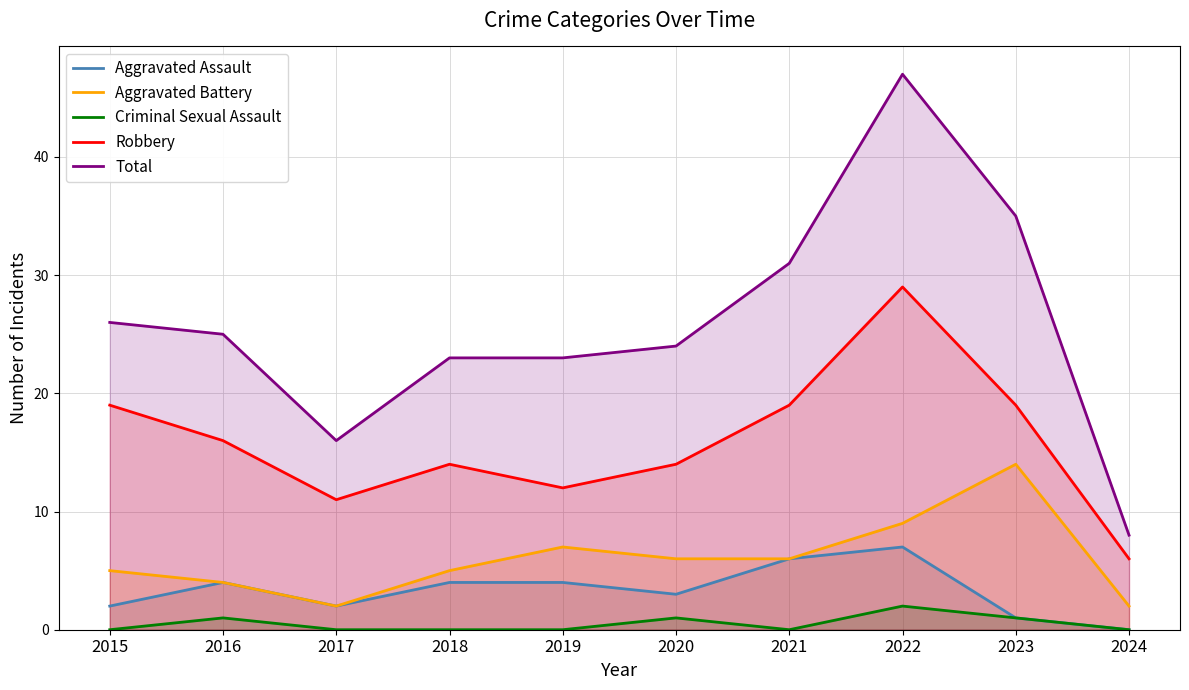

Reading left to right, transcribe all the data shown in this chart.

Aggravated Assault: 2	4	2	4	4	3	6	7	1	0
Aggravated Battery: 5	4	2	5	7	6	6	9	14	2
Criminal Sexual Assault: 0	1	0	0	0	1	0	2	1	0
Robbery: 19	16	11	14	12	14	19	29	19	6
Total: 26	25	16	23	23	24	31	47	35	8